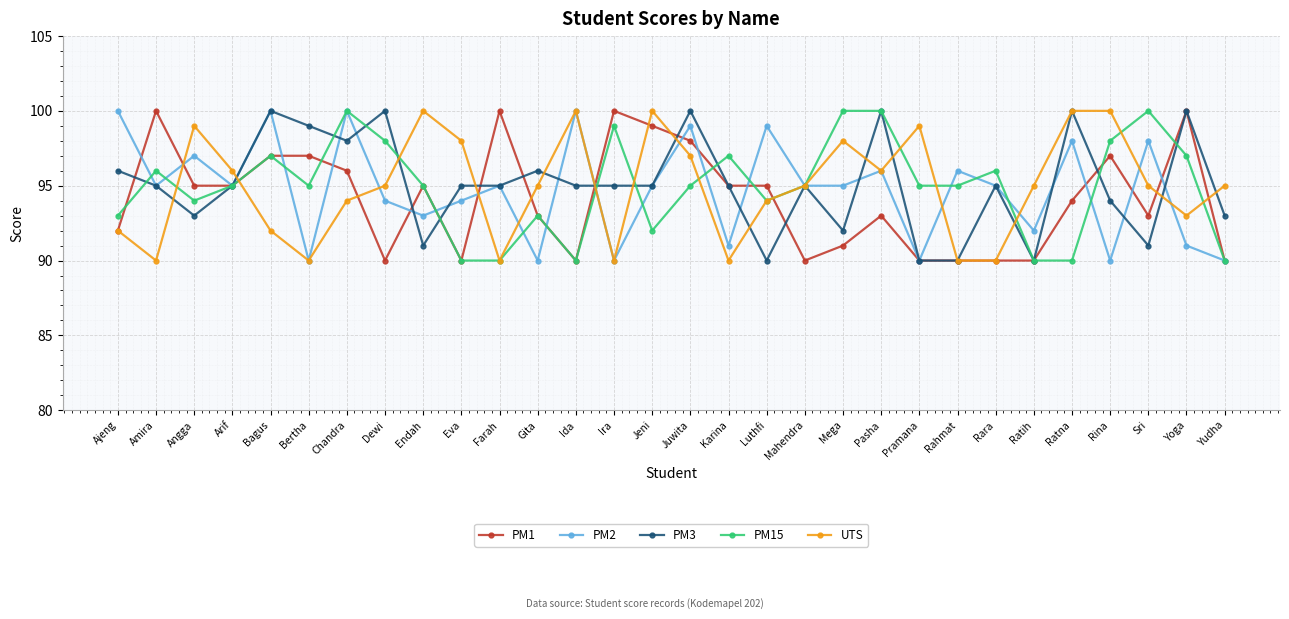

What is the maximum value for PM1?

100